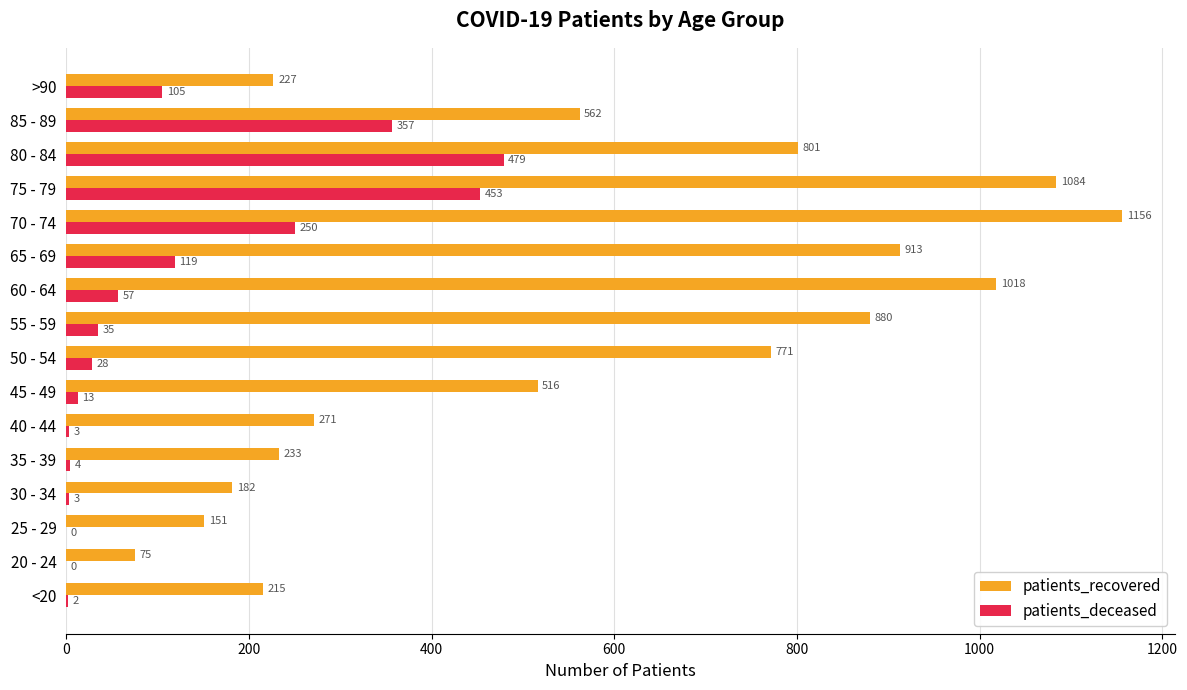

What is the sum of all patients_recovered values?

9055